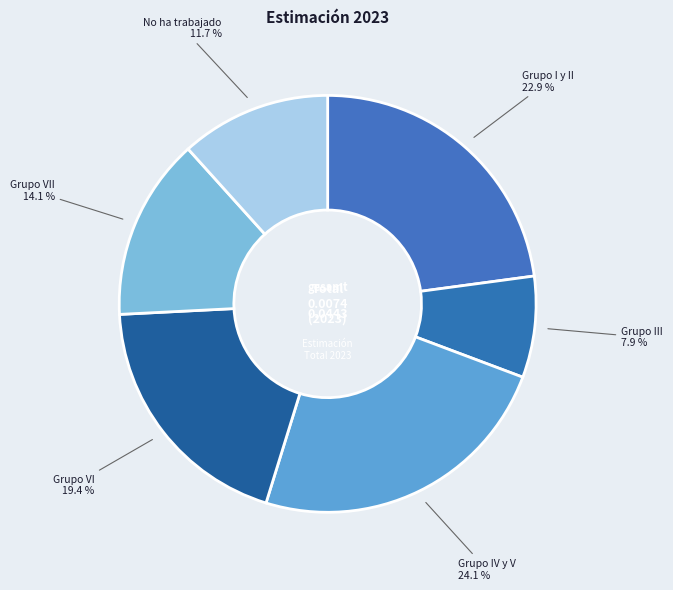

Does any single category account for the majority?

No